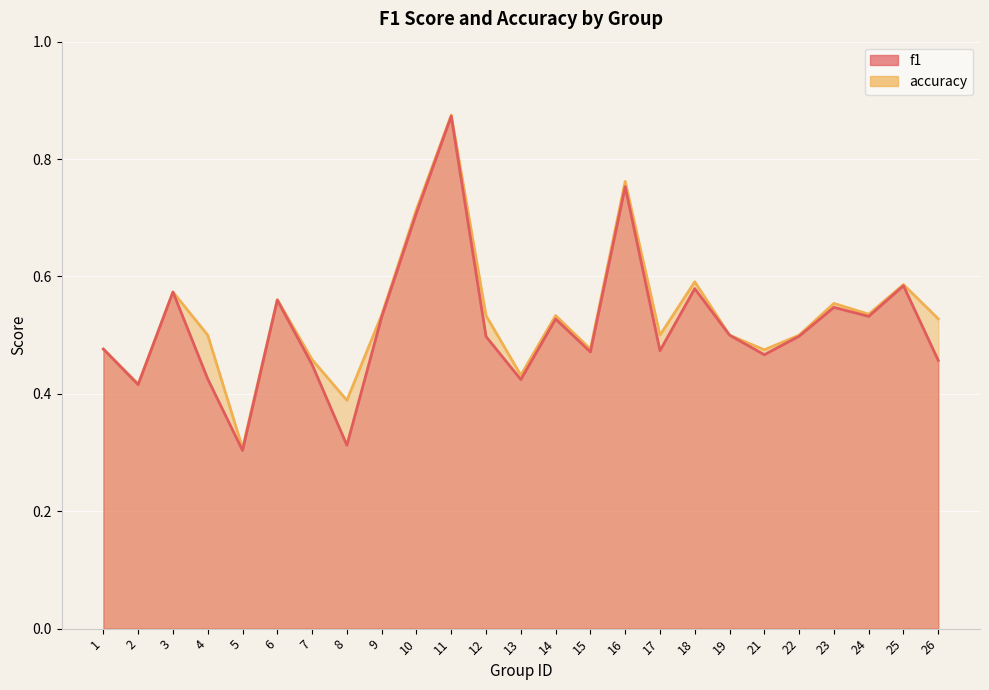

What is the total value across all series at 14?

1.1